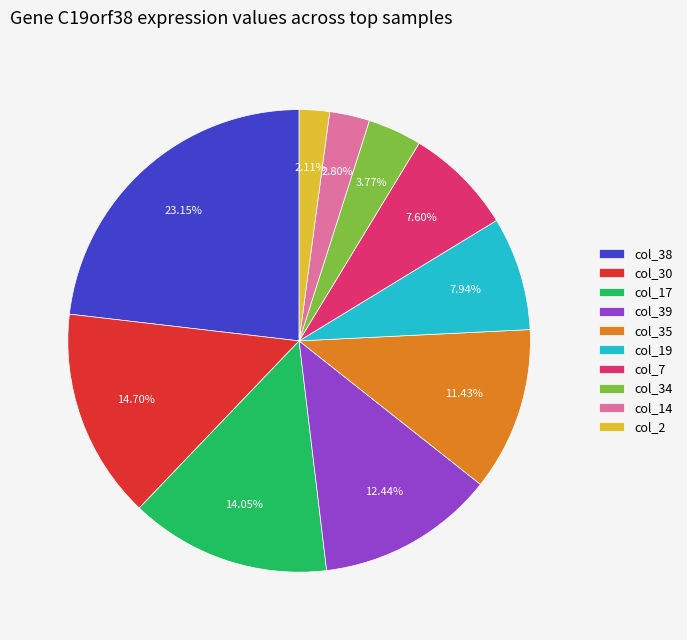

Do col_19 and col_38 together represent more than half of the pie?

No